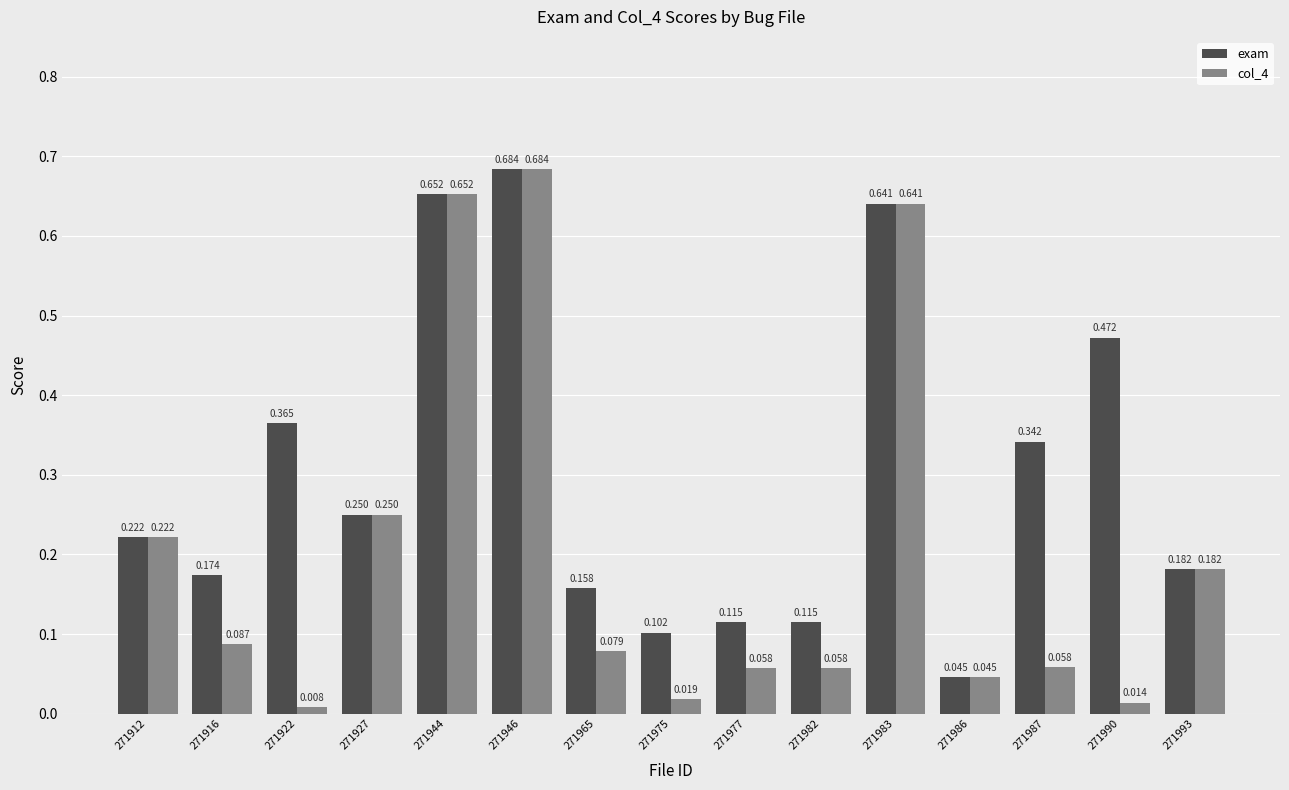

At which category does the chart reach its minimum across all series?

271922